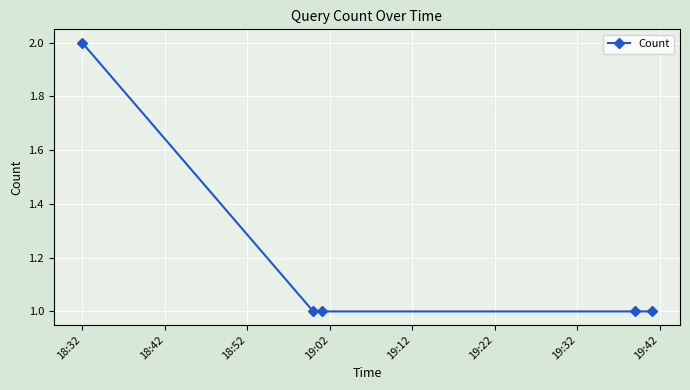

True or false: the data has more than 2 interior local peaks.

False